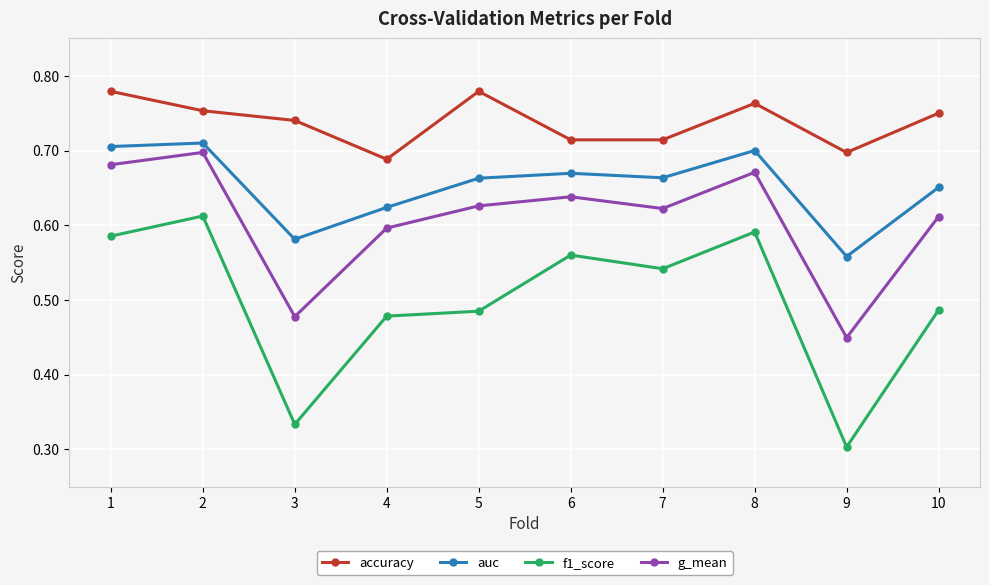

At how many categories does at least one series exceed 0?

10